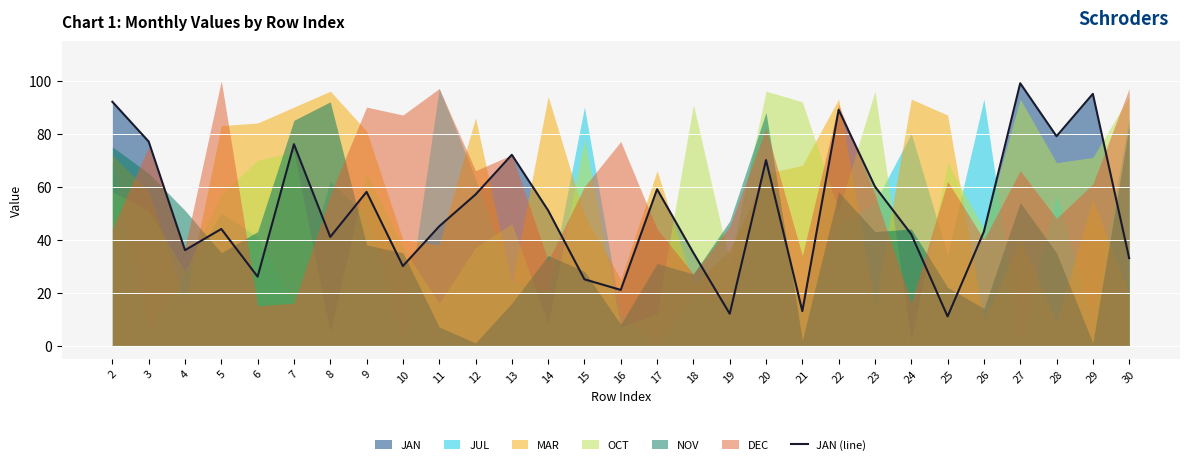

How many categories are shown in the chart?

29